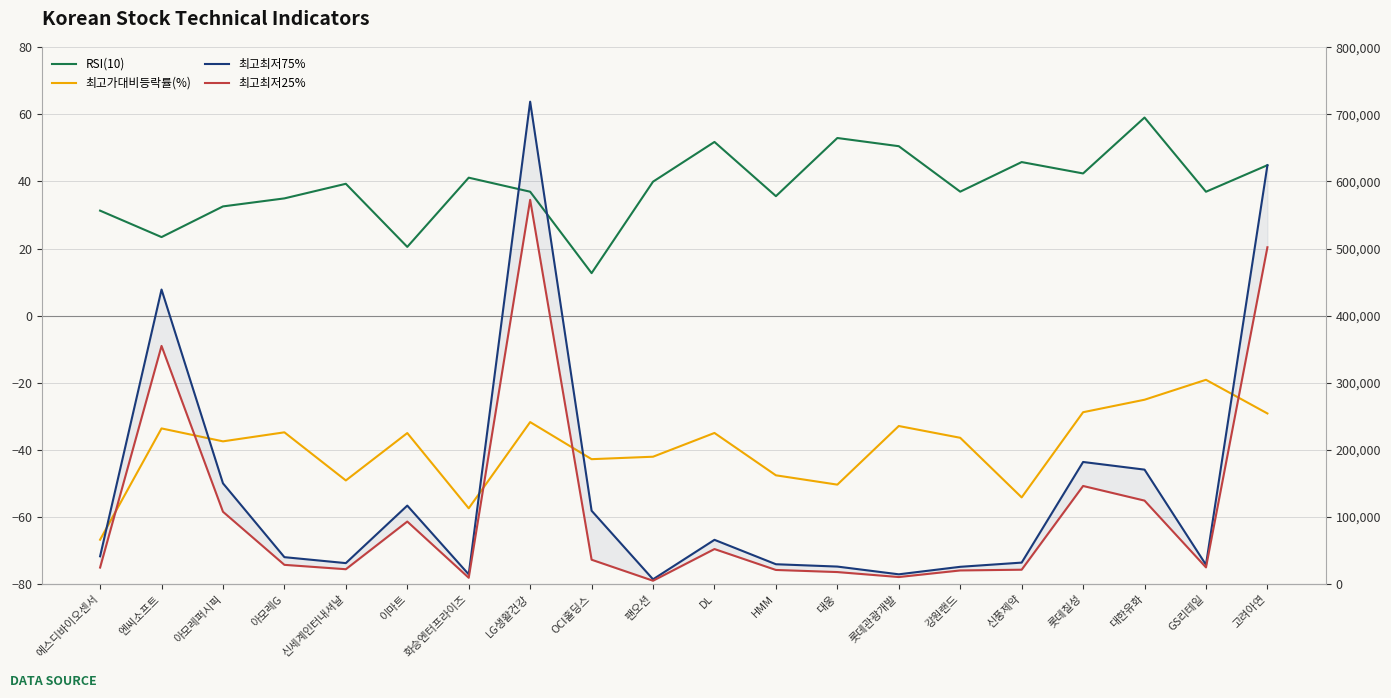

True or false: 최고가대비등락률(%) has a value of -53.2 at LG생활건강.

False